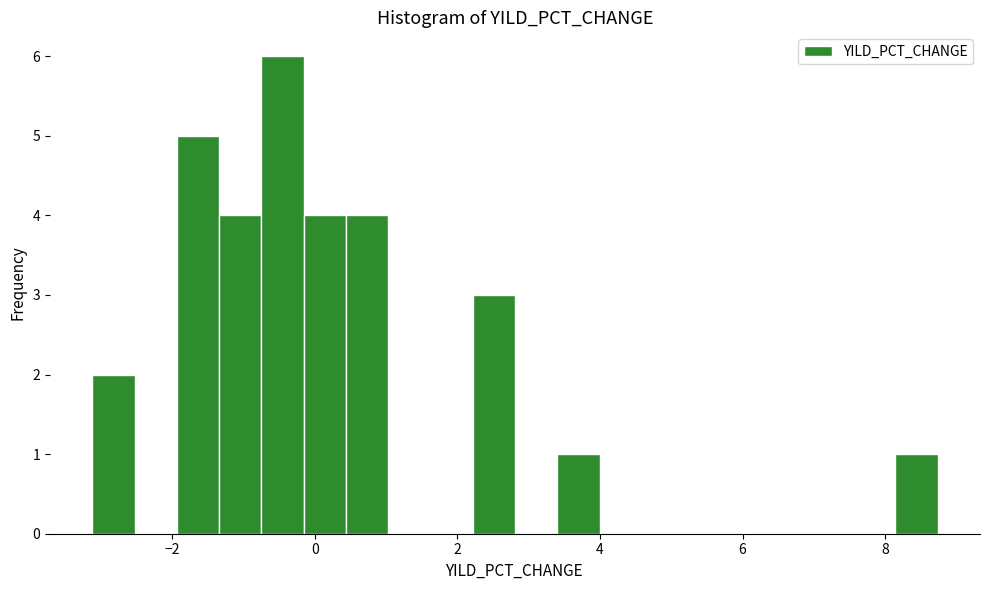

Around what value on the x-axis is the tallest bar? Give the approximate position of its centre, as read against the axis.

-0.4